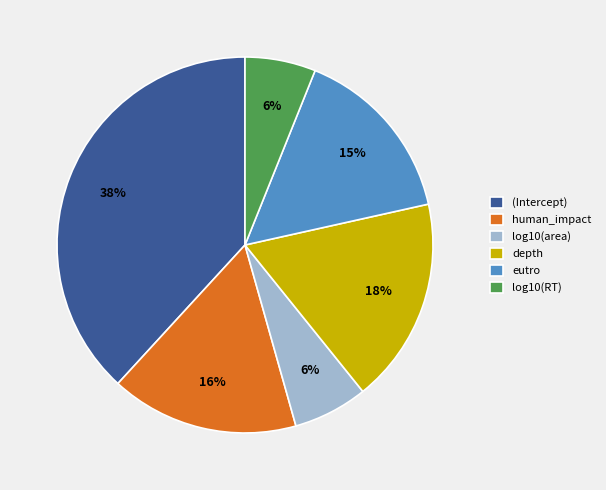

Which slice is the largest?

(Intercept)